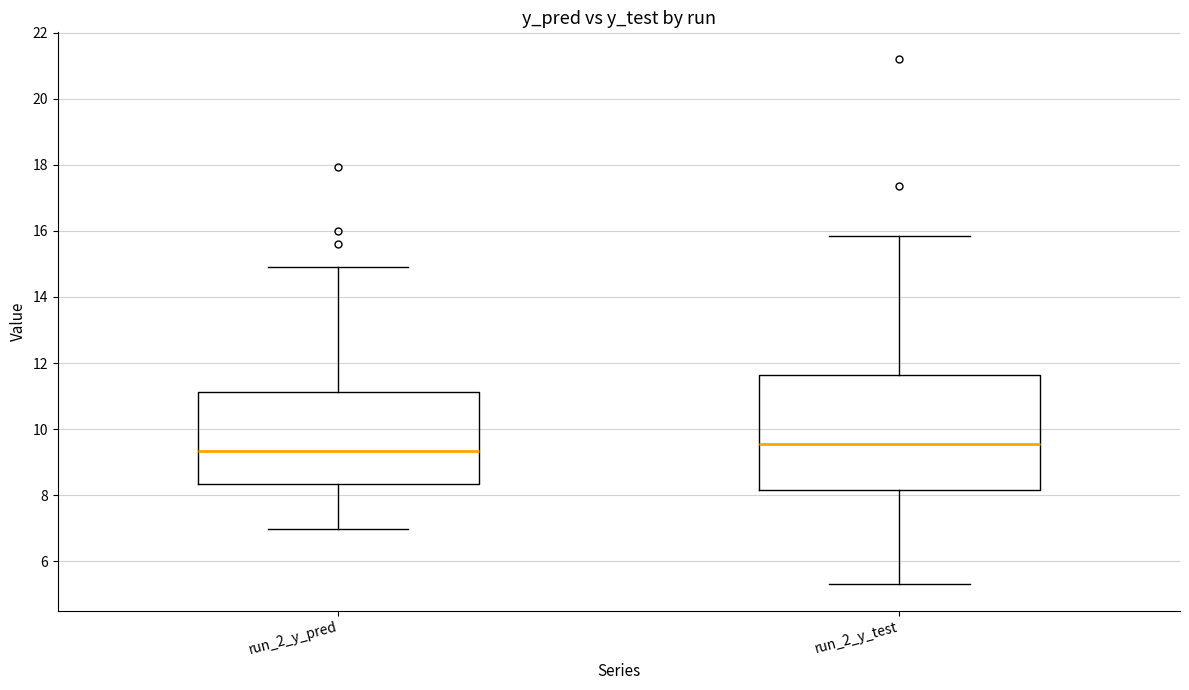

Reading left to right, transcribe this box plot: for each box, give where its median line is, the range the box spans, and where its two whiskers end, as read against the y-axis. The values are not printed on the chart, so give them approximately, as read against the axis.

run_2_y_pred: median 9.4, box 8.4 to 11.2, whiskers 7.0 to 15.0
run_2_y_test: median 9.6, box 8.2 to 11.6, whiskers 5.2 to 15.8